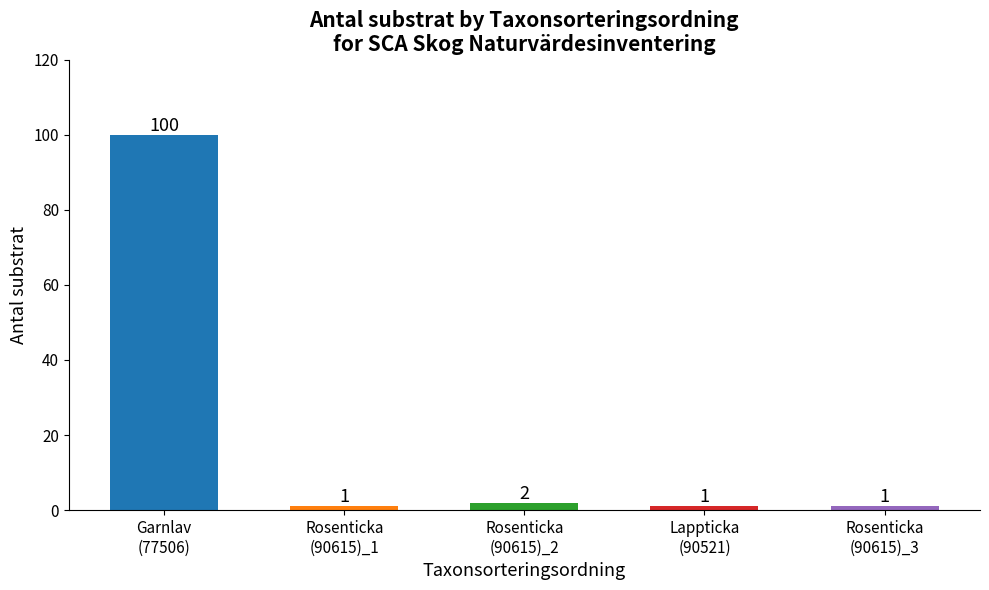

What position from the right is Garnlav
(77506)?

5